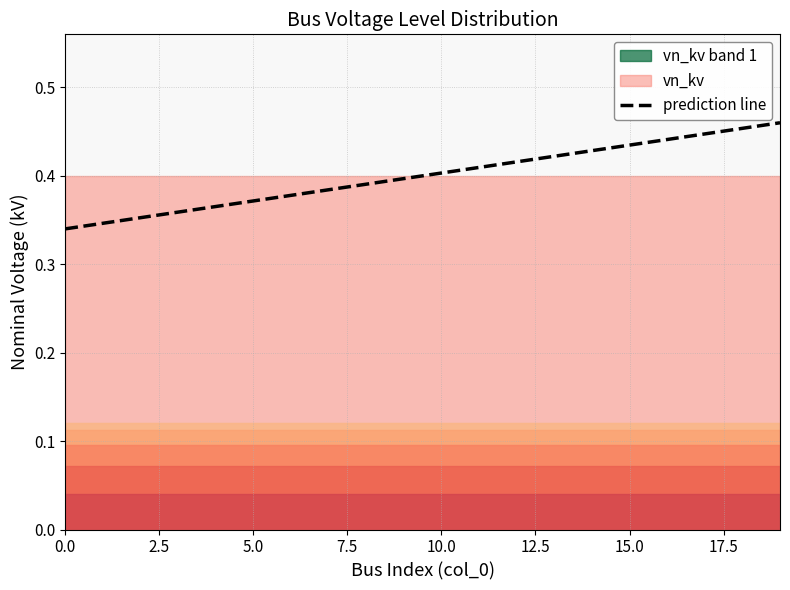

True or false: the data has more than 2 interior local peaks.

False